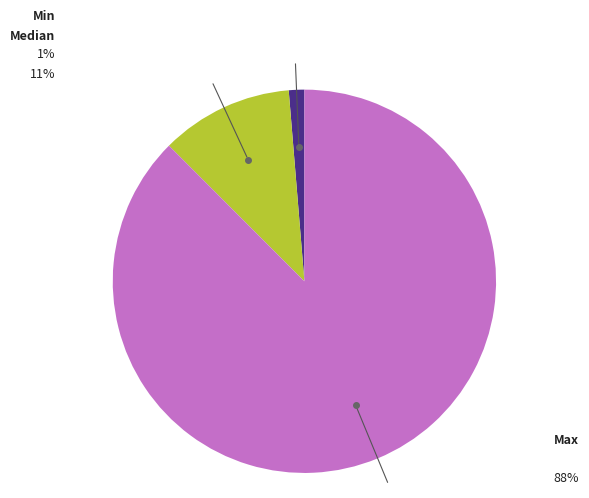

Is there a majority slice in this chart?

Yes